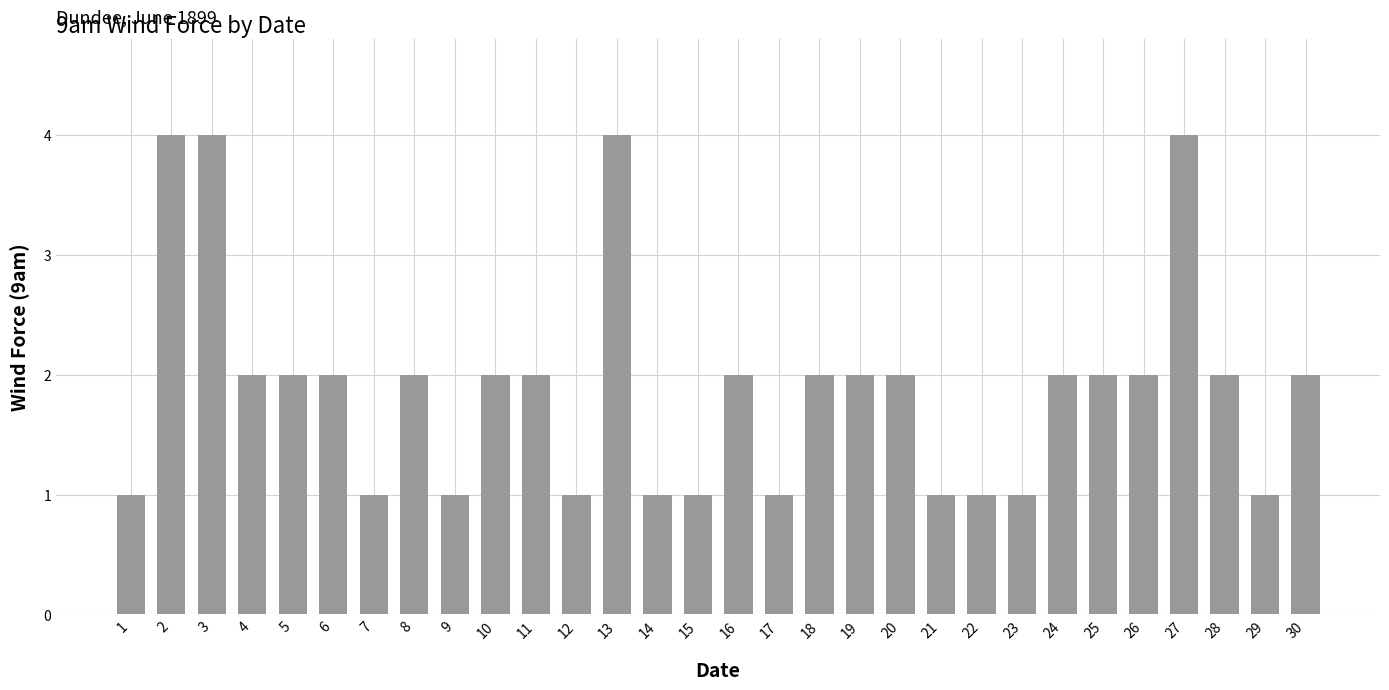

How many bars are there in total?

30